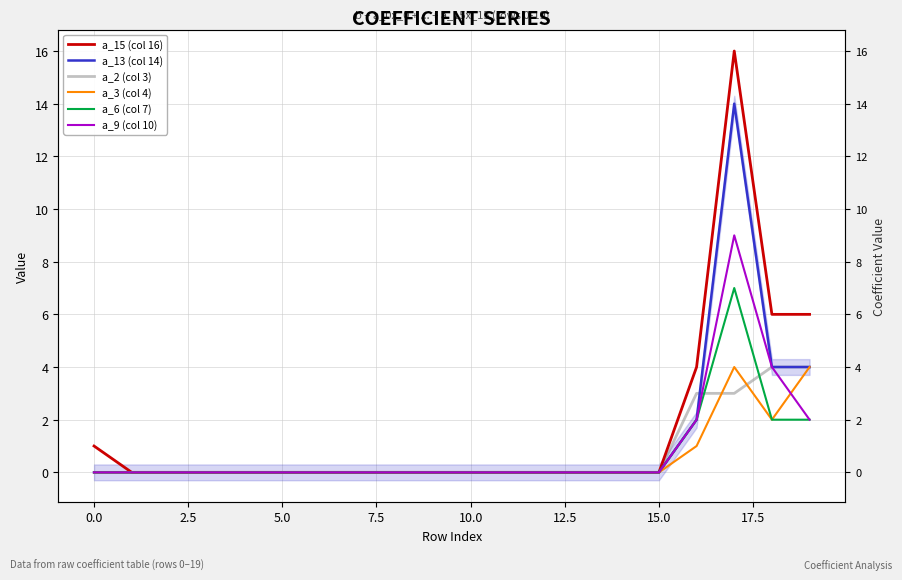

How many data points does each series have?

20